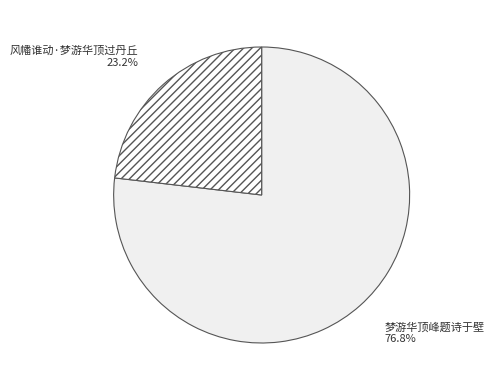

To the nearest percent, what percentage of the pie is 梦游华顶峰题诗于壁?

77%